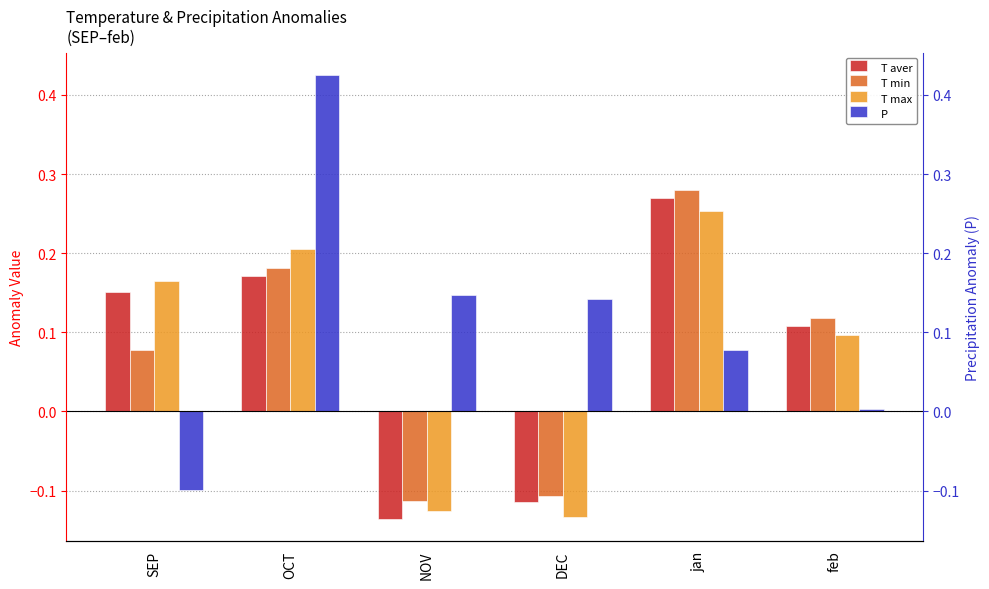

Which series has the widest spread of values?

P